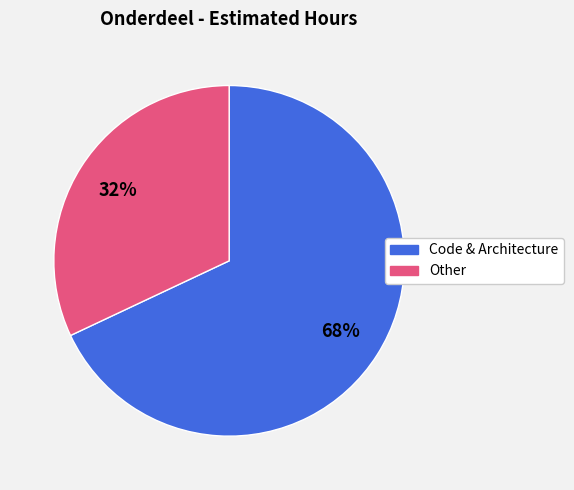

Is there any slice that represents more than half of the pie?

Yes